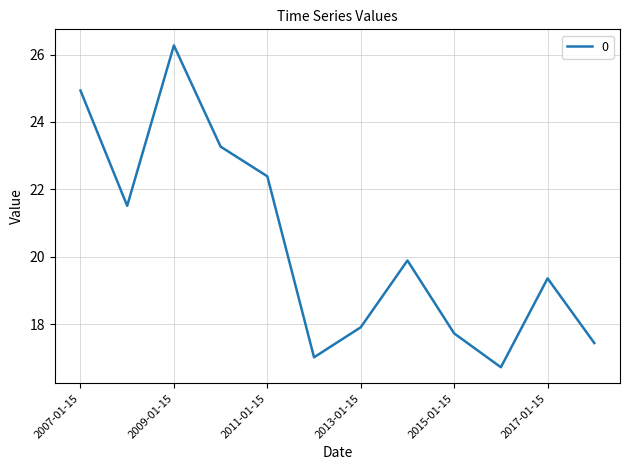

Count the number of data series in this chart.

1